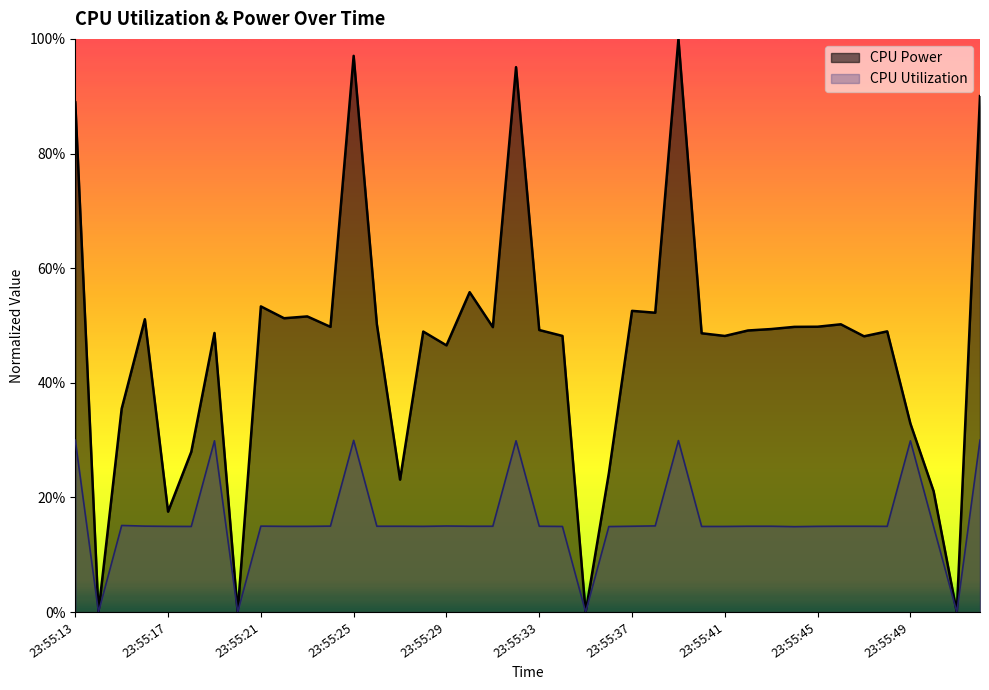

The value of CPU Utilization at 23:55:22 is 0.1. True or false?

True